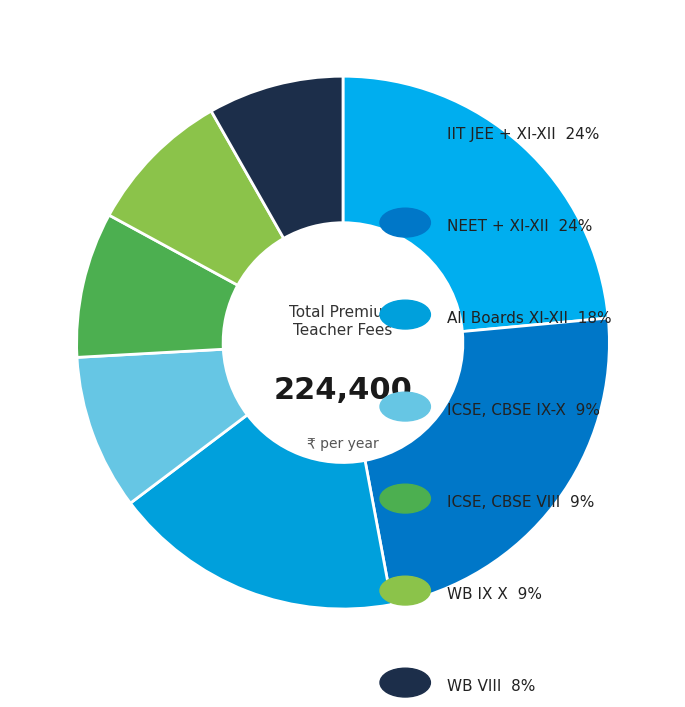

Count the number of slices in the pie.

7